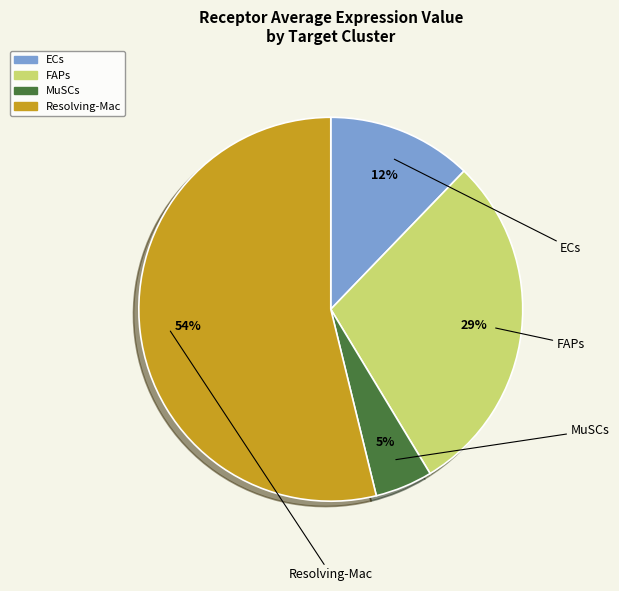

Count the number of slices in the pie.

4